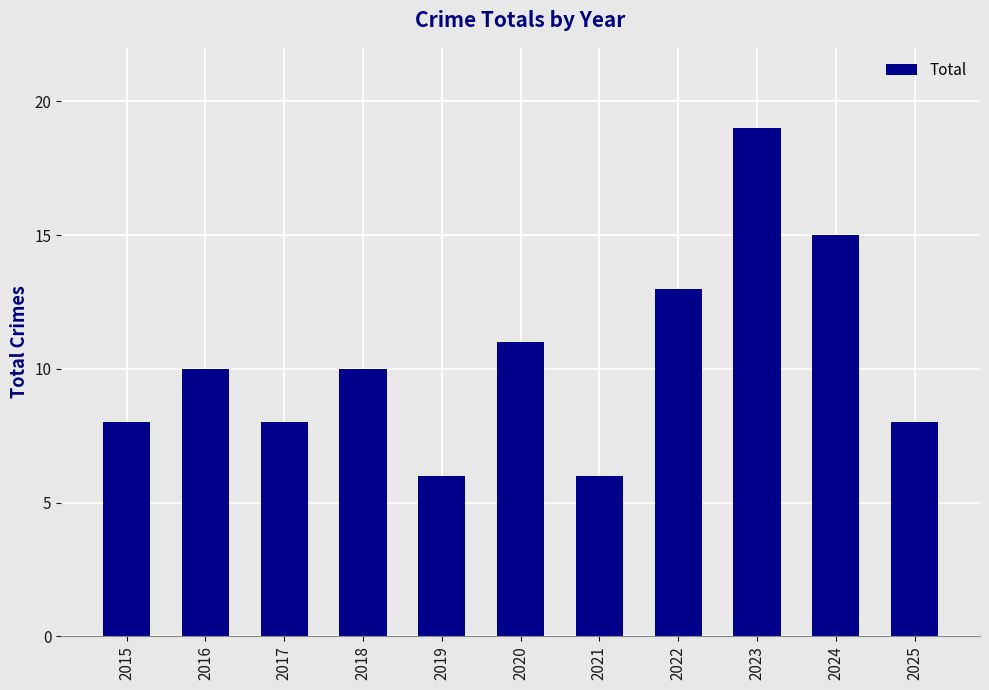

What is the minimum value shown in the chart?

6